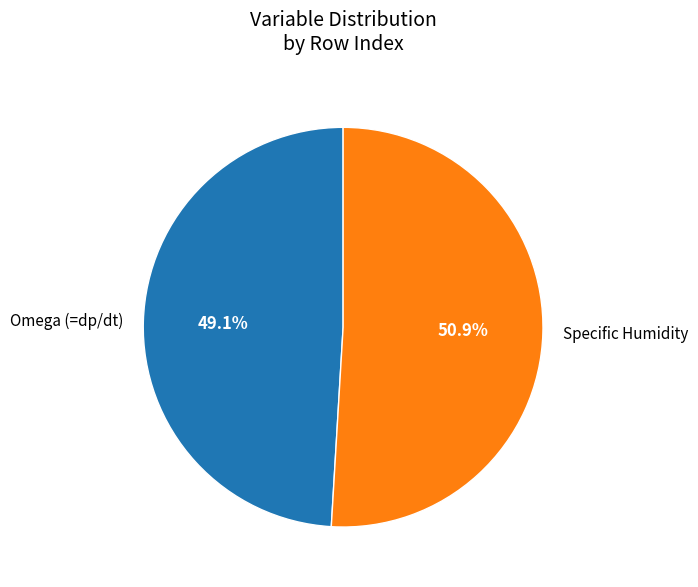

What percentage is the Omega (=dp/dt) slice, to the nearest percent?

49%